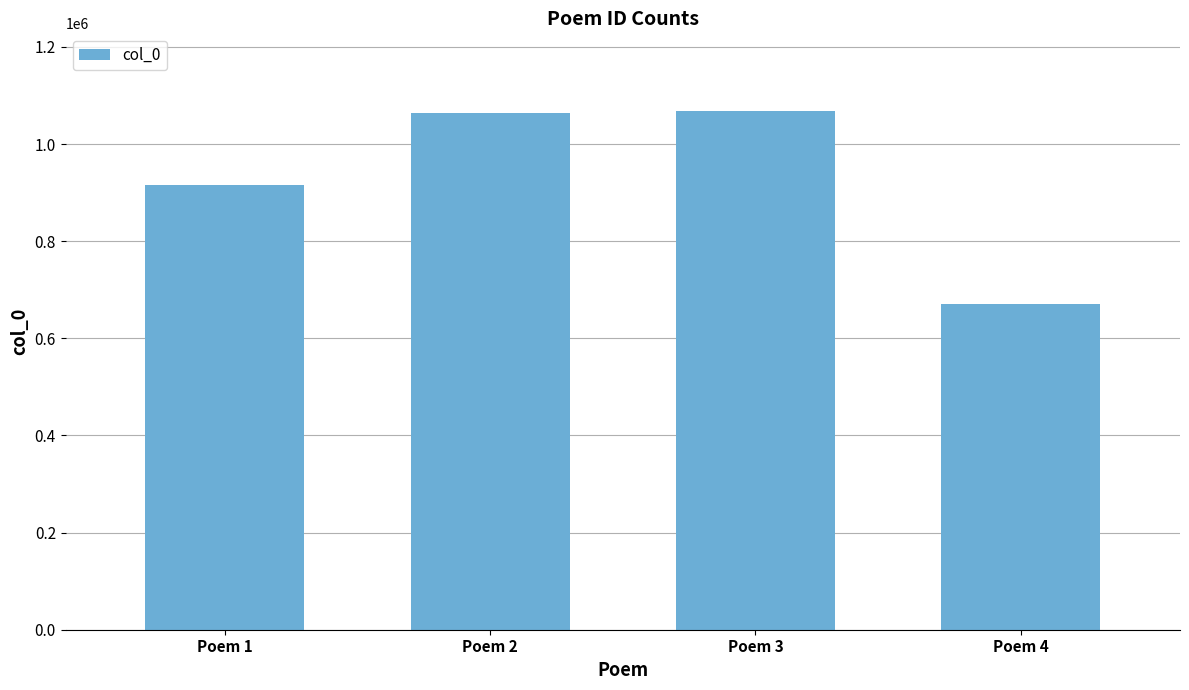

The value at Poem 2 is 1063212. True or false?

True